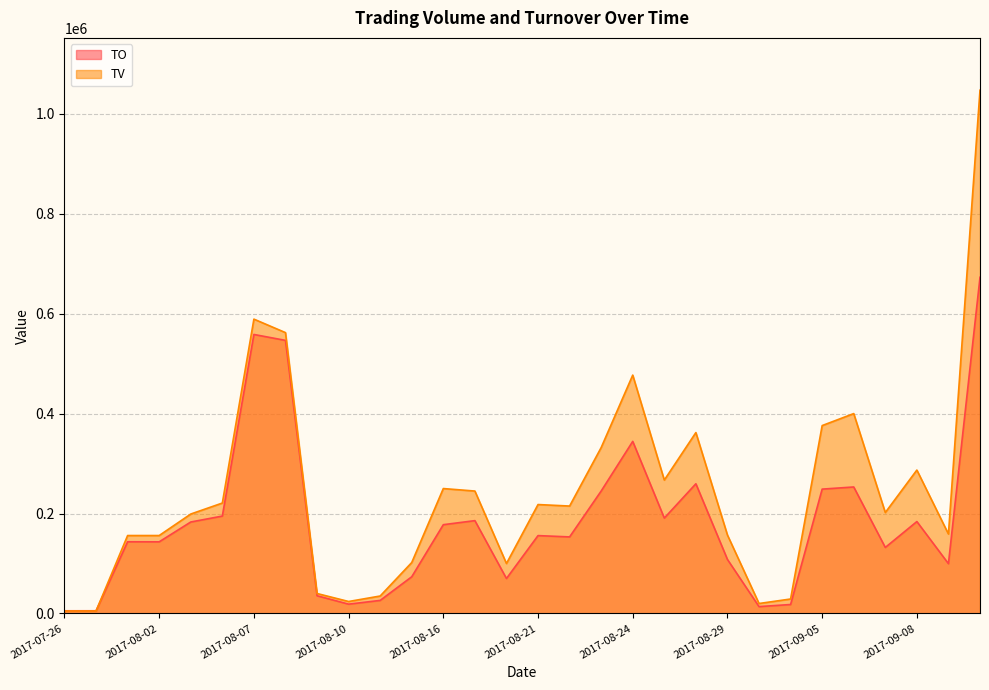

In TO, how many points are lower than both neighbors (excluding endpoints)?

8